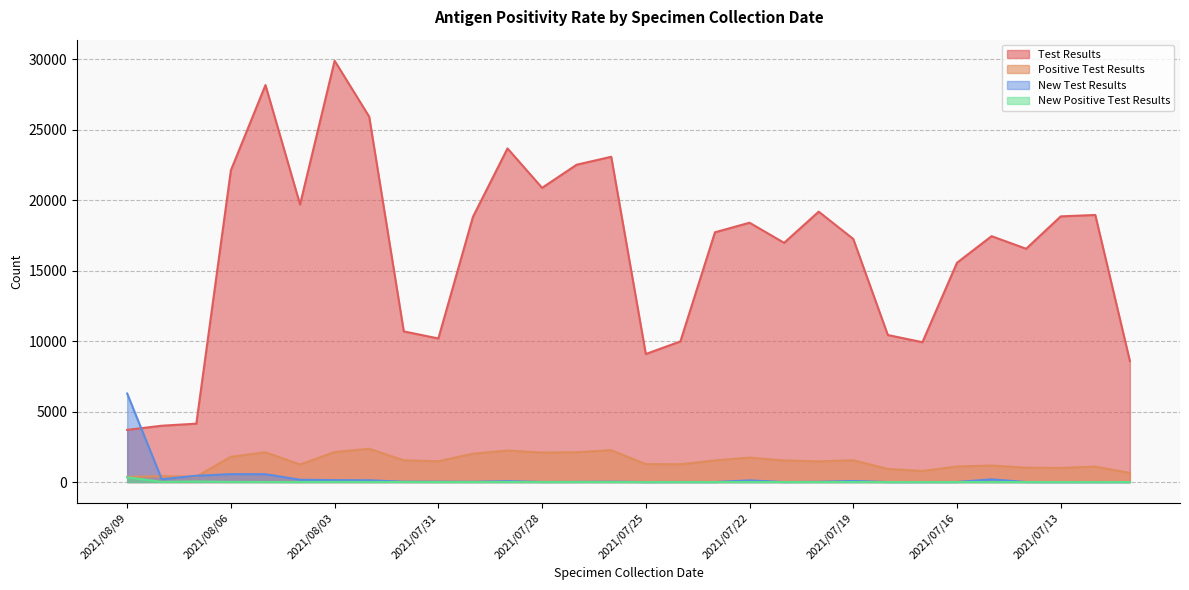

What are all the series names shown in the legend?

Test Results, Positive Test Results, New Test Results, New Positive Test Results